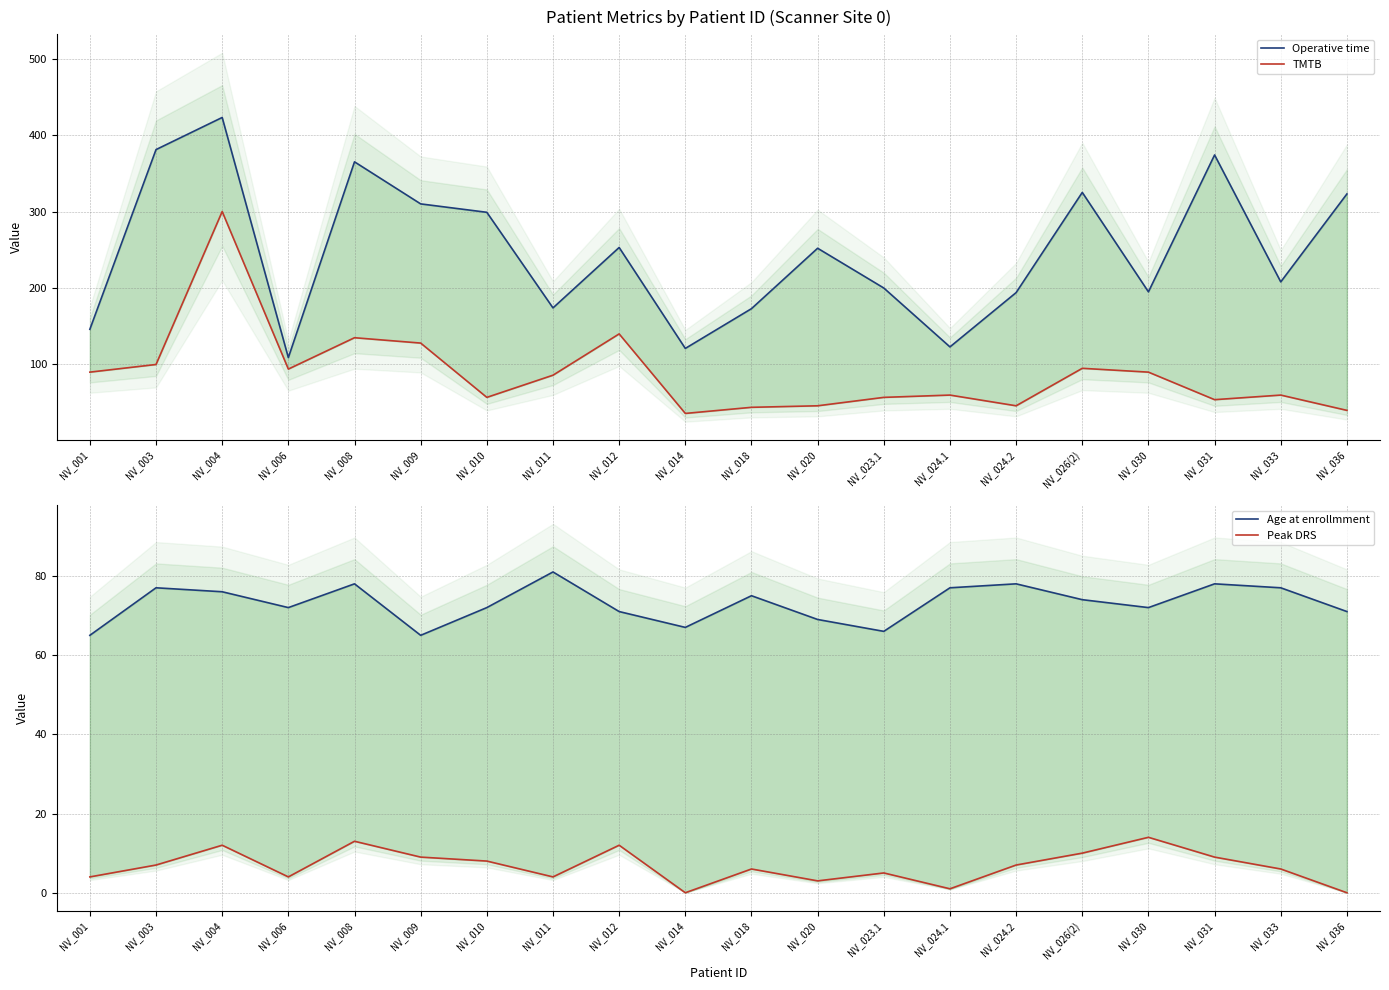

The value of Age at enrollmment at NV_018 is 75. True or false?

True